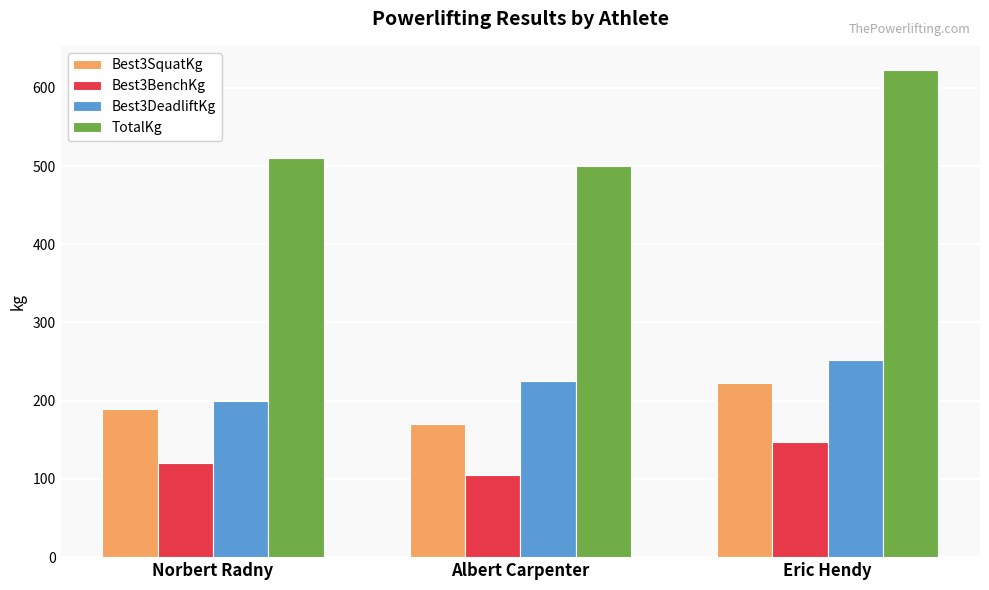

What are all the series names shown in the legend?

Best3SquatKg, Best3BenchKg, Best3DeadliftKg, TotalKg